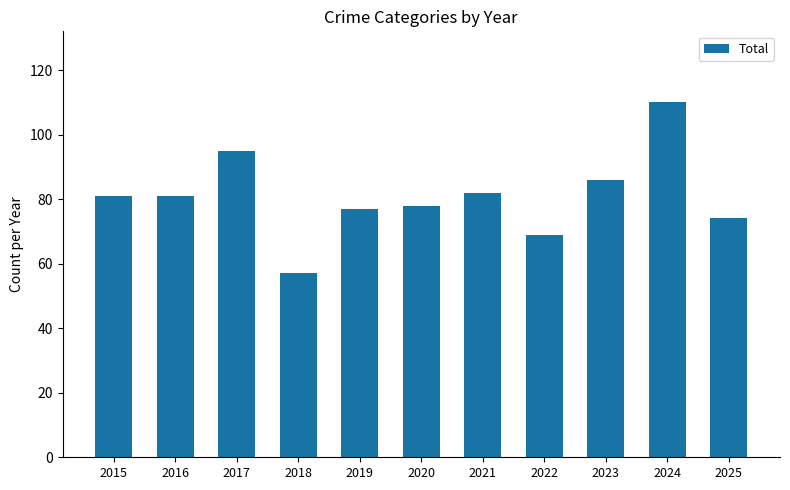

How many data points are less than 81?

5